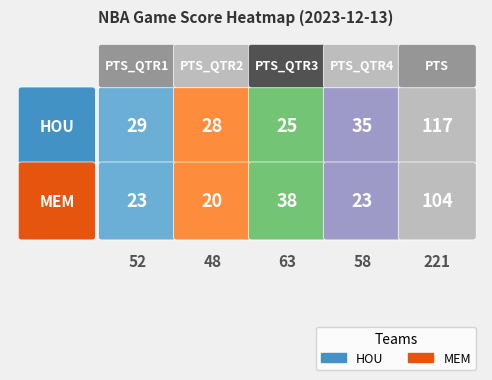

What value does the MEM series have at PTS_QTR1, to the nearest 10?

20